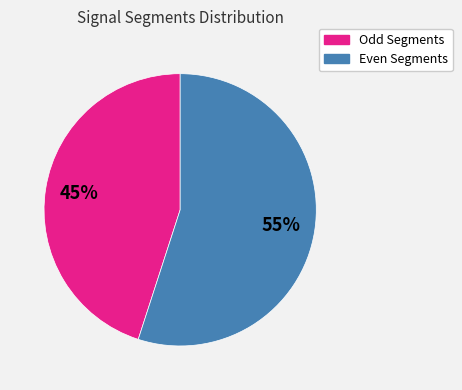

To the nearest percent, what is the difference between the largest and smallest slice percentages?

10%